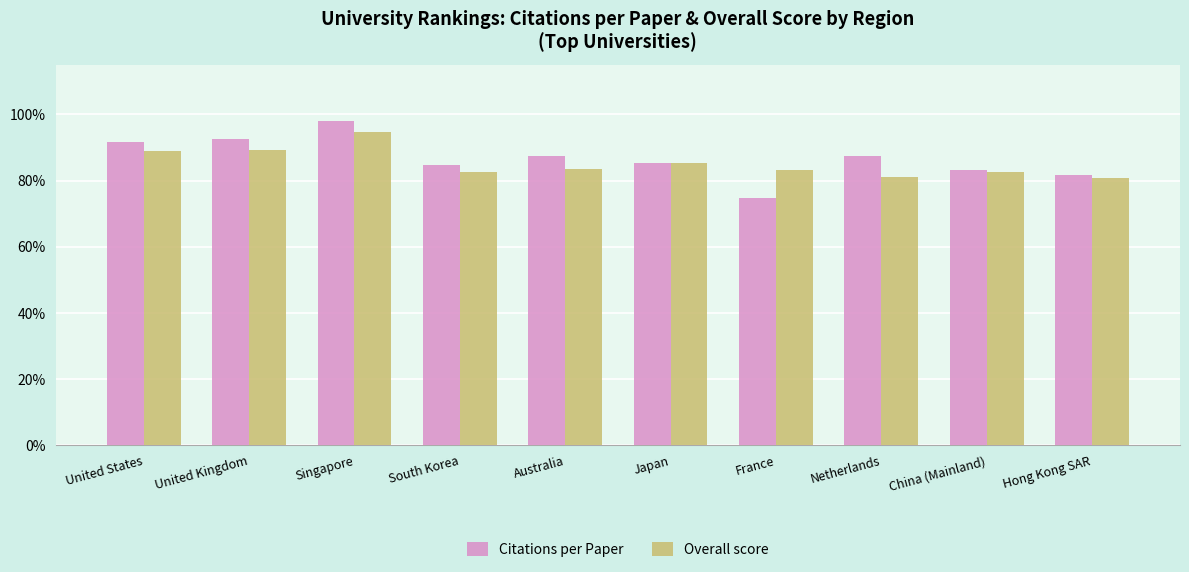

Rank the series by their average value, from lowest to highest.

Overall score, Citations per Paper